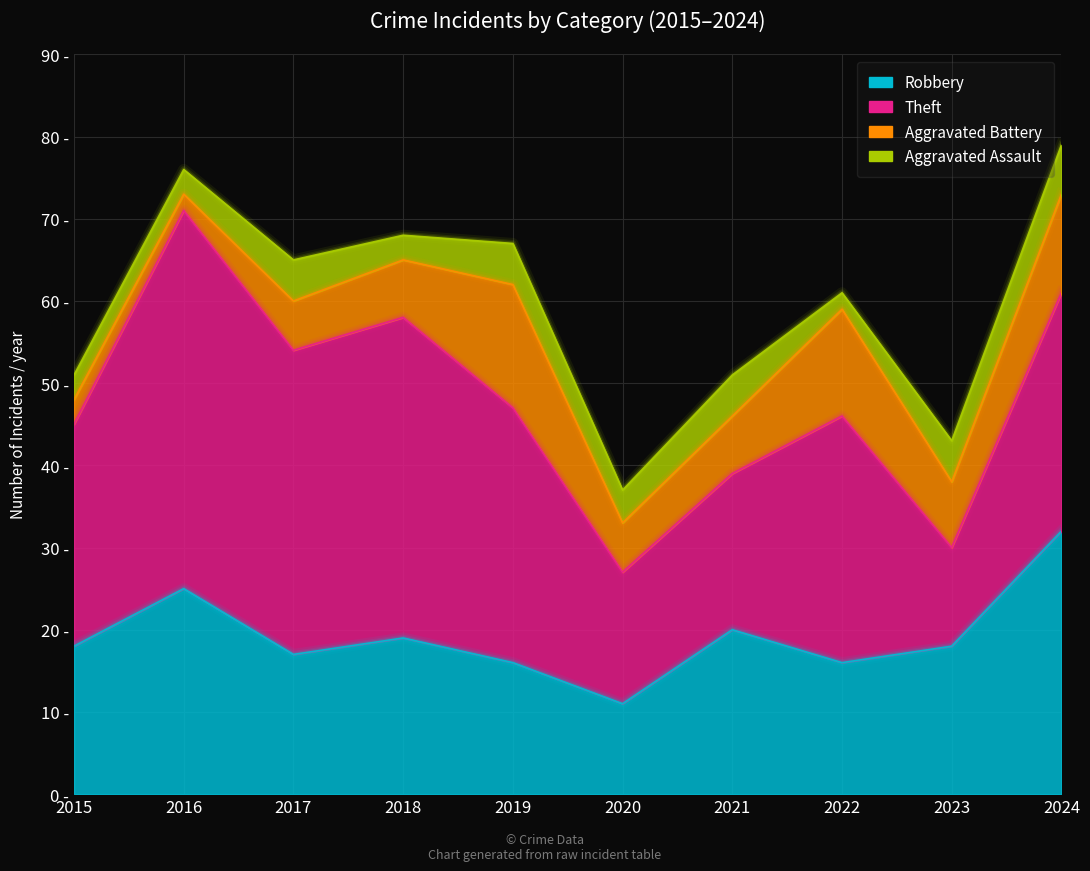

What is the value of the Aggravated Battery point at the 10th from the left?

12